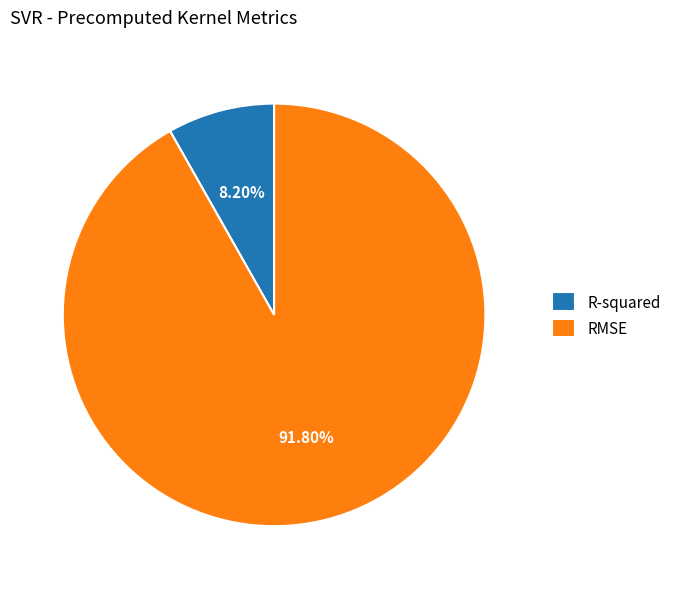

To the nearest percent, what portion does RMSE represent?

92%